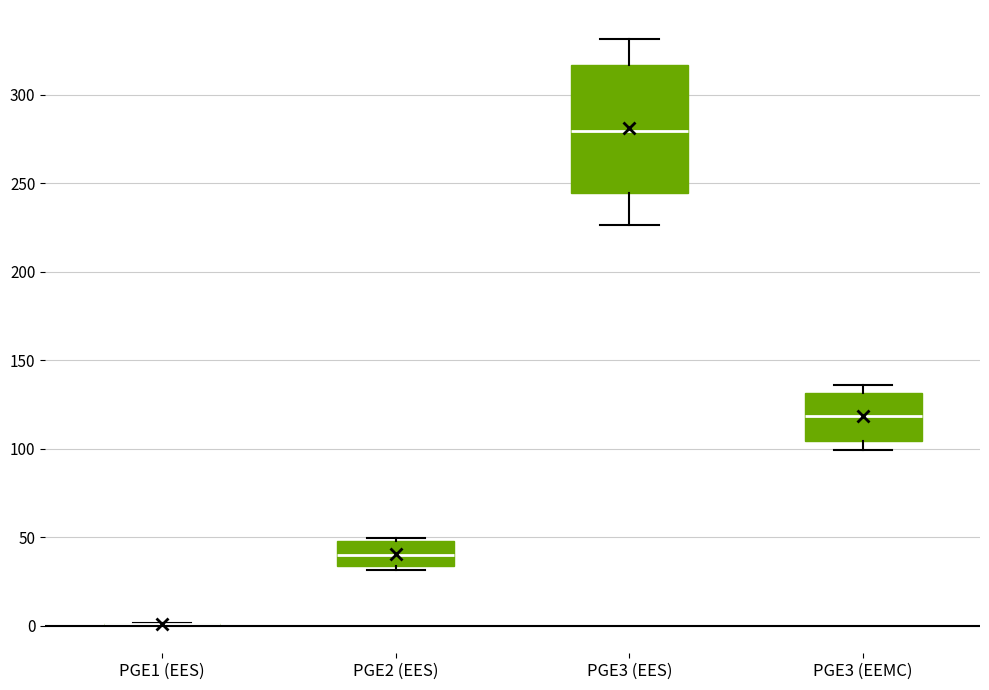

Which box is the tallest, from its lower edge to its upper edge?

PGE3 (EES)